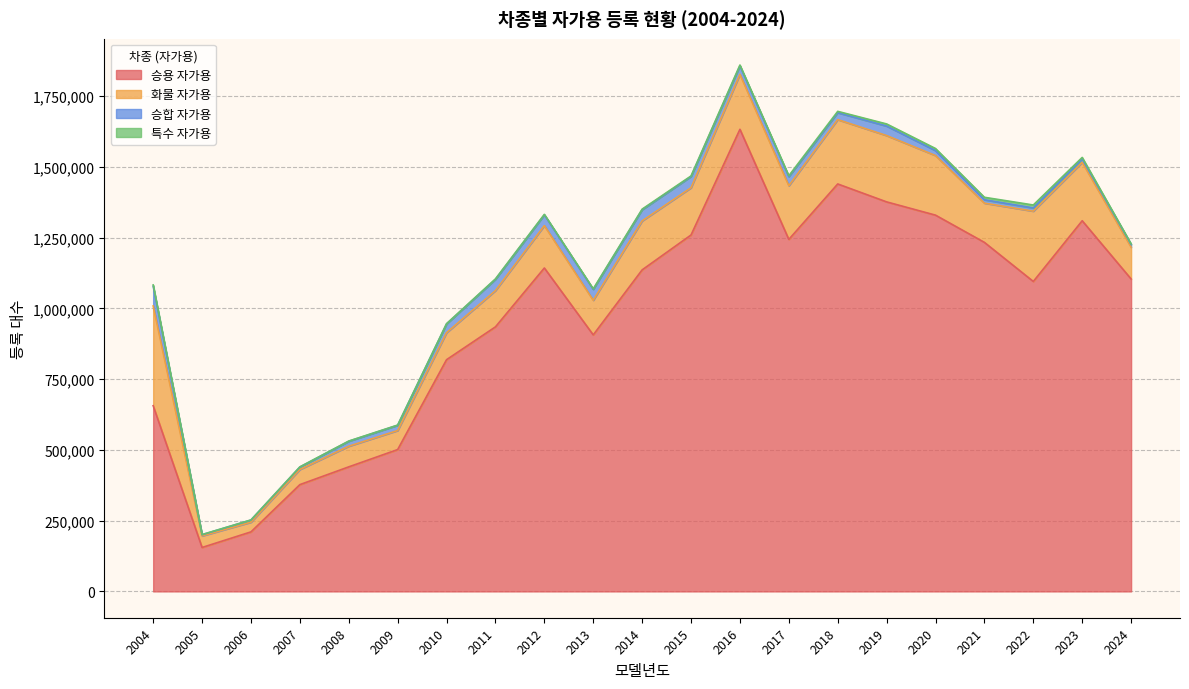

What is the lowest value of the 승용 자가용 series?

155260